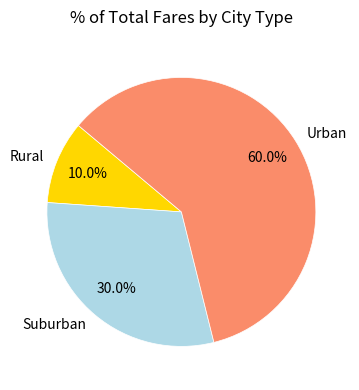

Rank the categories by value from lowest to highest.

Rural, Suburban, Urban